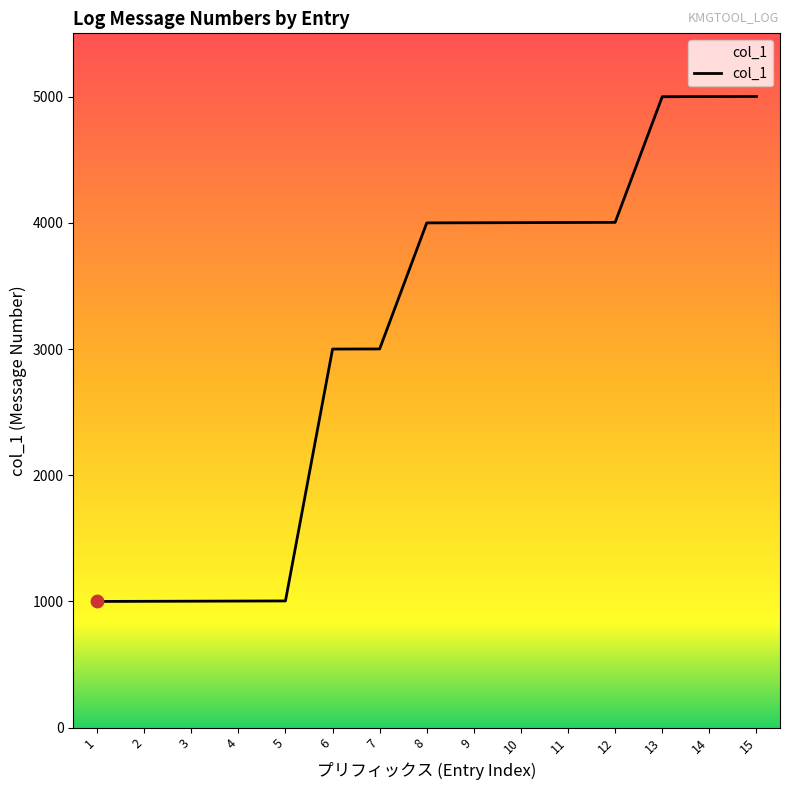

Approximately how many times larger is the value at 13 compared to 12?

1.2